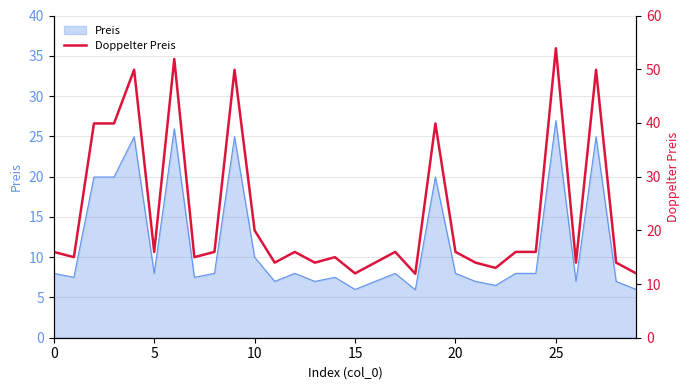

How many interior local valleys (lower than both neighbors) does the data have?

9